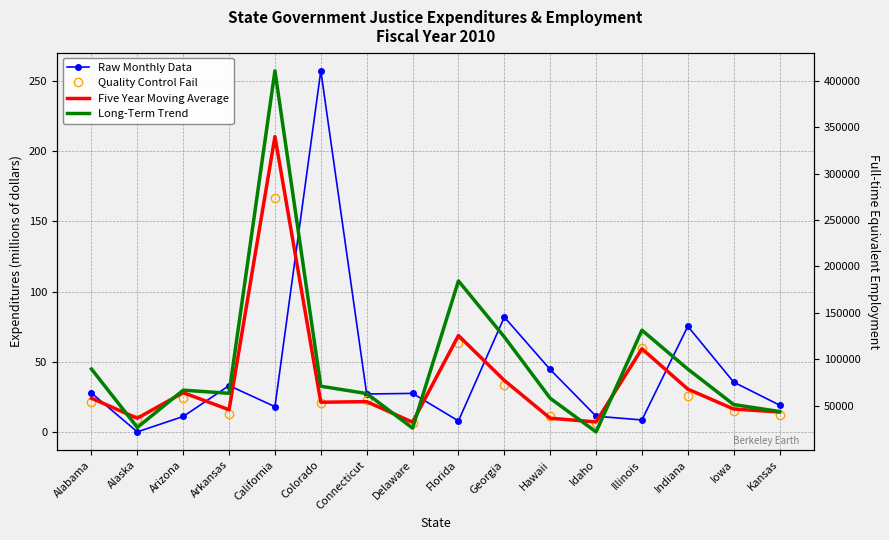

Reading left to right, extract all data points from this chart.

Raw Monthly Data: 27.7	0.0	11.0	33.0	18.0	257.4	27.0	27.5	7.8	81.8	44.5	11.2	8.5	75.3	35.5	19.1
Quality Control Fail: 21.1	9.3	23.8	12.9	166.9	20.5	22.6	6.6	63.4	33.7	11.0	6.5	59.7	25.8	14.6	12.4
Five Year Moving Average: 24.0	9.7	28.0	15.8	210.5	21.2	21.6	6.9	68.7	36.7	9.7	7.1	59.2	30.5	16.3	14.2
Long-Term Trend: 89632.0	26689.0	66807.0	63484.0	410653.0	71064.0	63199.0	26023.0	184465.0	124159.0	58121.0	21940.0	131352.0	89549.0	51328.0	43824.0